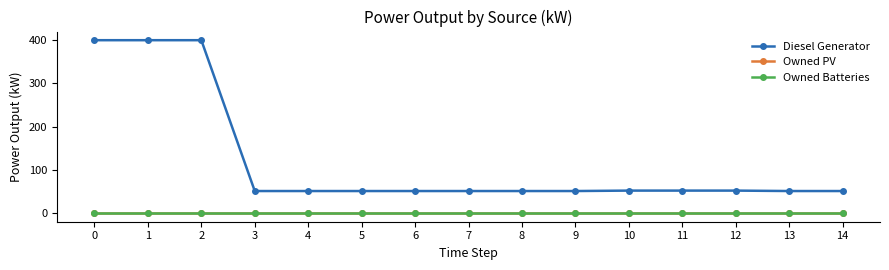

What is the greatest value displayed?

400